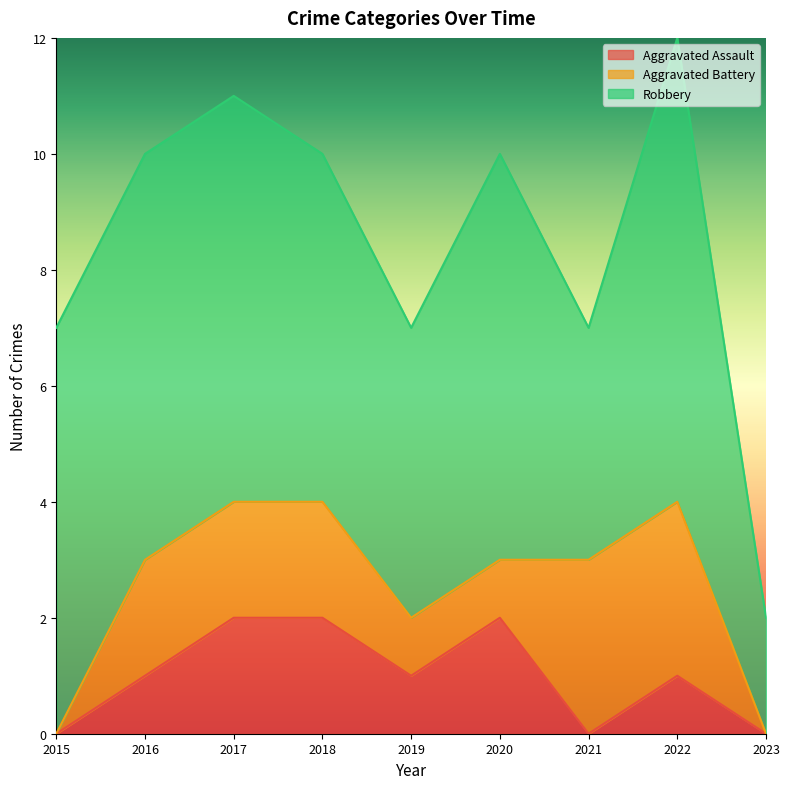

Reading right to left, list all the values displayed in this chart.

Aggravated Assault: 2023=0	2022=1	2021=0	2020=2	2019=1	2018=2	2017=2	2016=1	2015=0
Aggravated Battery: 2023=0	2022=3	2021=3	2020=1	2019=1	2018=2	2017=2	2016=2	2015=0
Robbery: 2023=2	2022=8	2021=4	2020=7	2019=5	2018=6	2017=7	2016=7	2015=7